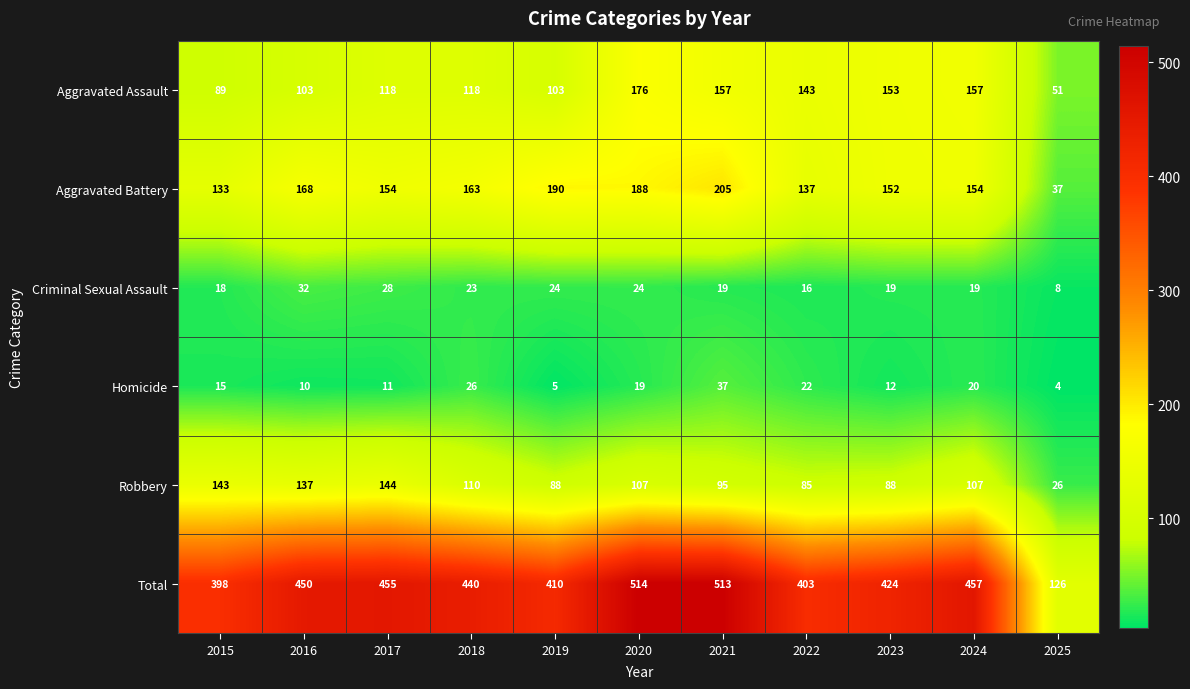

At how many categories does at least one series exceed 322?

10